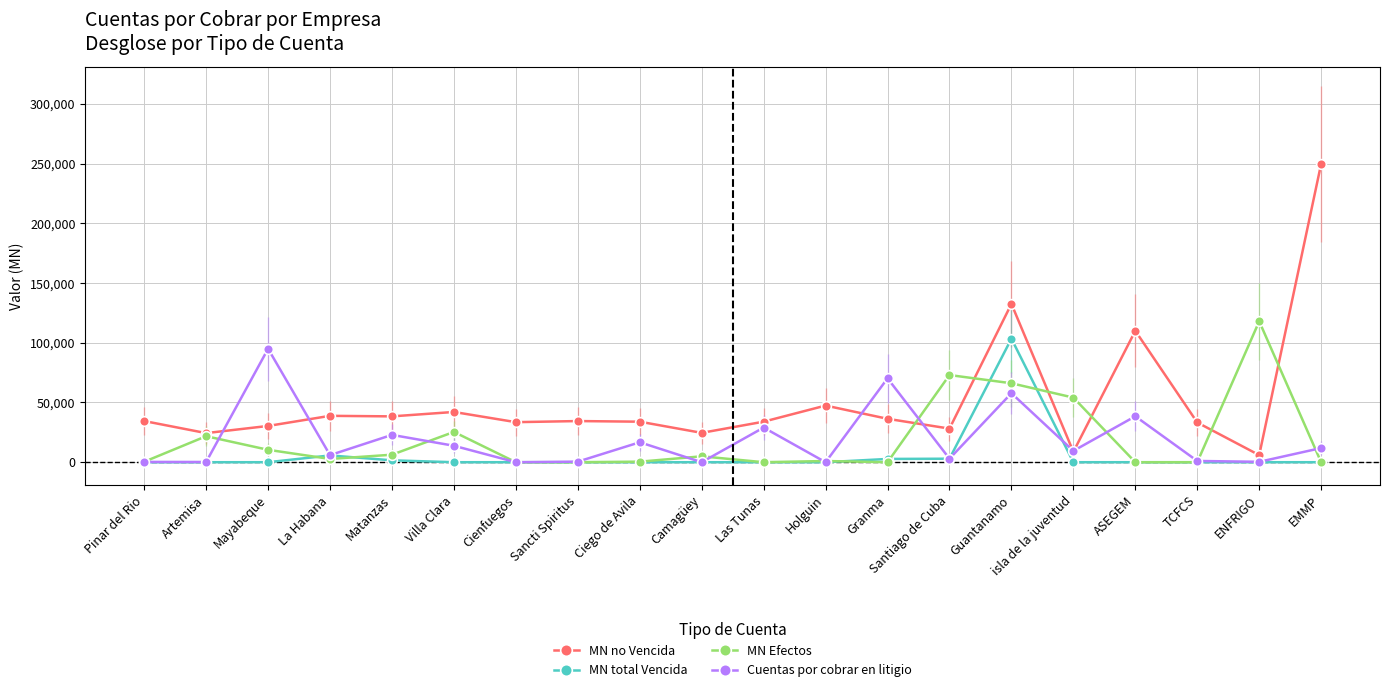

Reading right to left, list all the values displayed in this chart.

MN no Vencida: EMMP=249702	ENFRIGO=5941	TCFCS=33247	ASEGEM=109972	isla de la juventud=8701	Guantanamo=132507	Santiago de Cuba=28129	Granma=36339	Holguin=47421	Las Tunas=33934	Camagüey=24572	Ciego de Avila=33923	Sancti Spiritus=34449	Cienfuegos=33523	Villa Clara=42060	Matanzas=38369	La Habana=38821	Mayabeque=30354	Artemisa=24363	Pinar del Rio=34463
MN total Vencida: EMMP=0	ENFRIGO=0	TCFCS=0	ASEGEM=0	isla de la juventud=0	Guantanamo=103388	Santiago de Cuba=2939	Granma=2740	Holguin=0	Las Tunas=0	Camagüey=0	Ciego de Avila=0	Sancti Spiritus=0	Cienfuegos=0	Villa Clara=0	Matanzas=1577	La Habana=5678	Mayabeque=0	Artemisa=0	Pinar del Rio=0
MN Efectos: EMMP=0	ENFRIGO=117916	TCFCS=0	ASEGEM=0	isla de la juventud=54080	Guantanamo=66080	Santiago de Cuba=72965	Granma=0	Holguin=1001	Las Tunas=0	Camagüey=4937	Ciego de Avila=456	Sancti Spiritus=0	Cienfuegos=0	Villa Clara=25356	Matanzas=6285	La Habana=2737	Mayabeque=10387	Artemisa=21773	Pinar del Rio=376
Cuentas por cobrar en litigio: EMMP=11861	ENFRIGO=330	TCFCS=1066	ASEGEM=38450	isla de la juventud=9485	Guantanamo=57750	Santiago de Cuba=2960	Granma=70197	Holguin=0	Las Tunas=29003	Camagüey=0	Ciego de Avila=16698	Sancti Spiritus=478	Cienfuegos=0	Villa Clara=13773	Matanzas=22877	La Habana=5927	Mayabeque=94944	Artemisa=173	Pinar del Rio=232